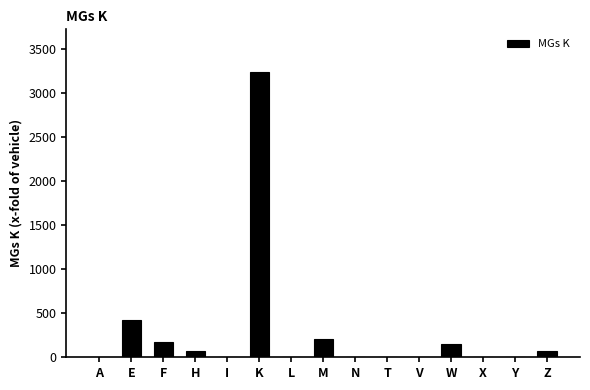

What is the difference between the values at X and Z?

76